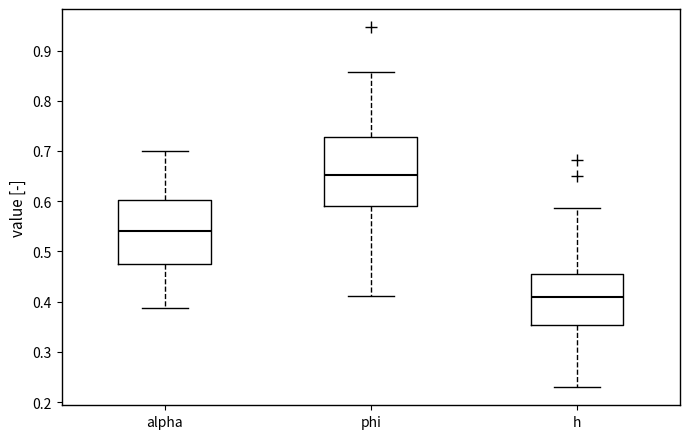

Which box has the highest median line?

phi